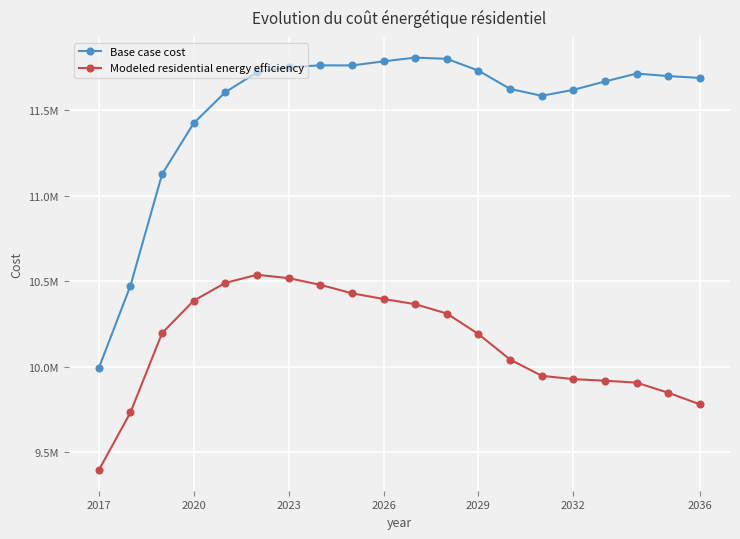

Which series has the largest range (max minus min)?

Base case cost